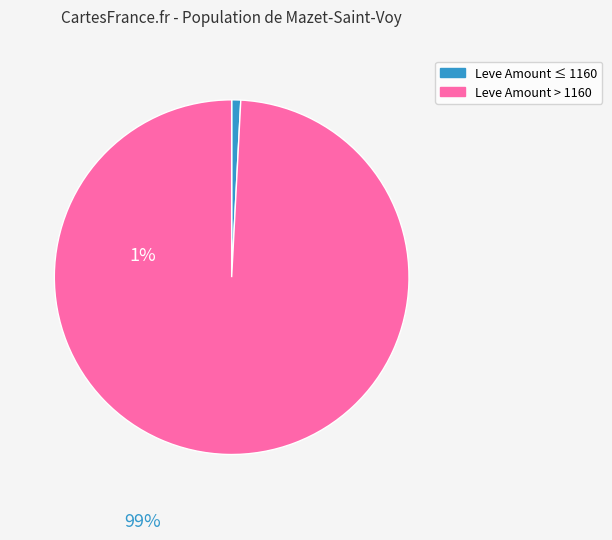

Is there any slice that represents more than half of the pie?

Yes